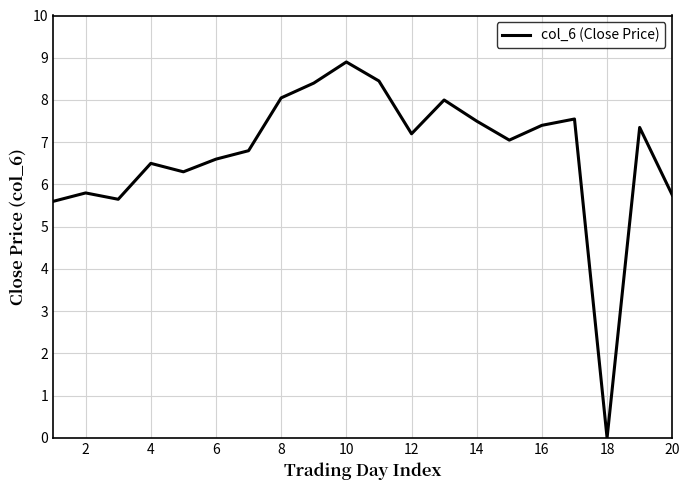

What is the difference between the maximum and minimum values?

8.9